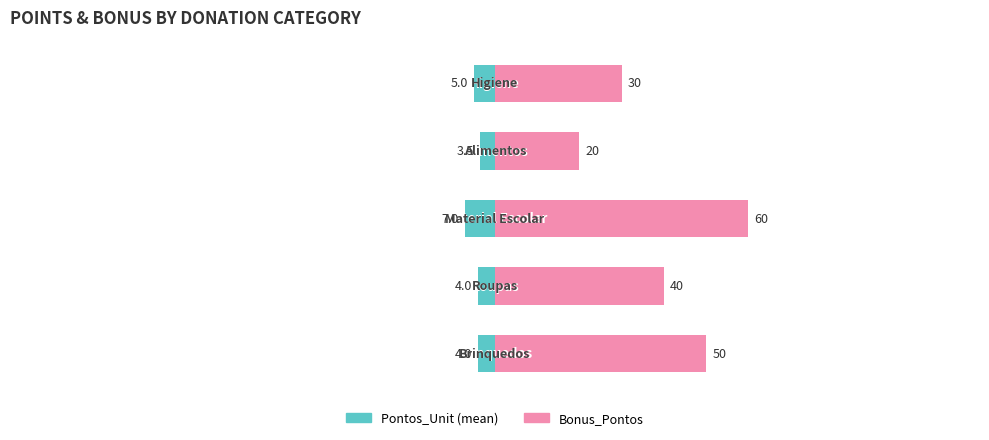

How many Pontos_Unit (mean) values are between -5 and -4?

3